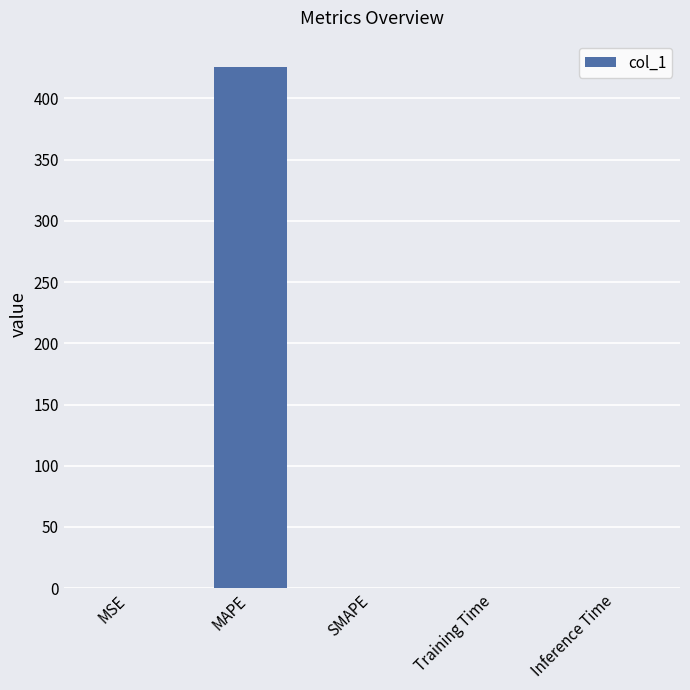

The value at Inference Time is 0.0. True or false?

True